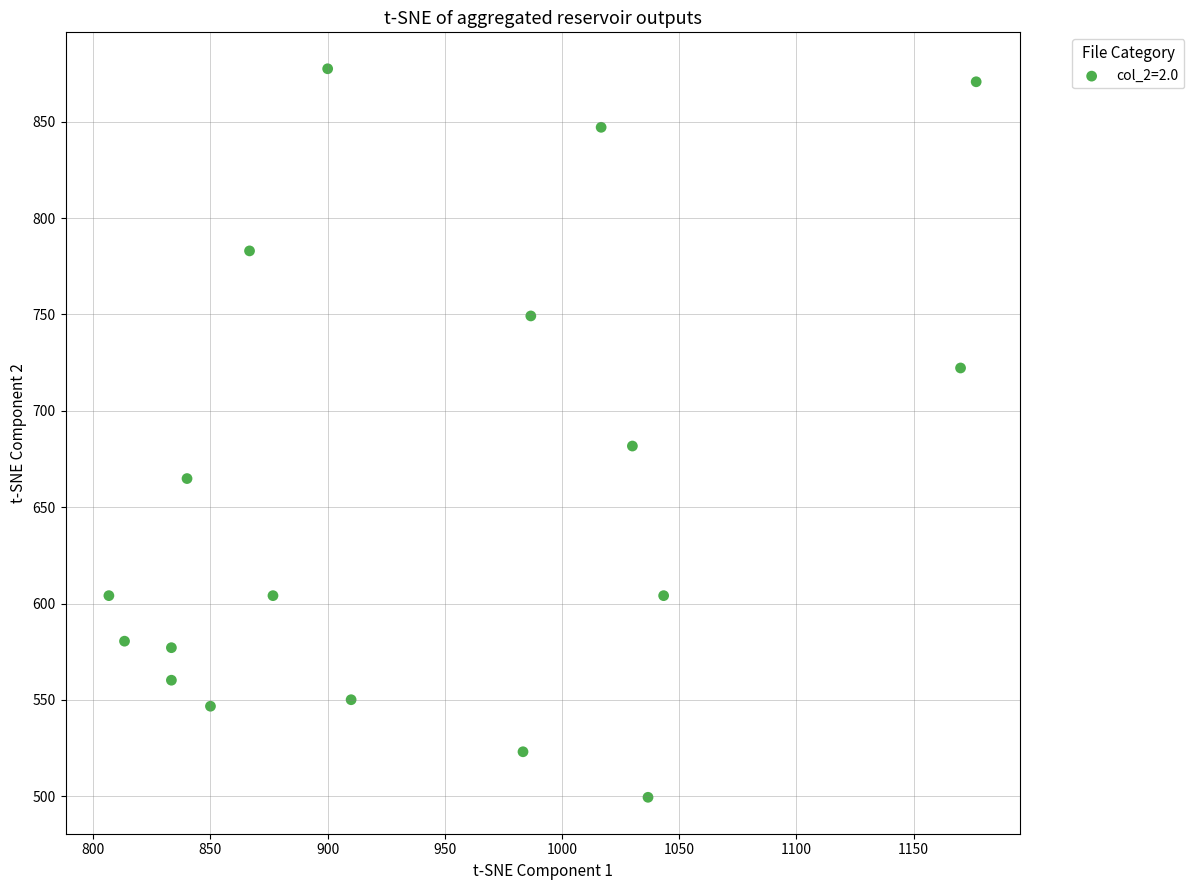

What Y value in the scatter plot is closest to 688?

681.8